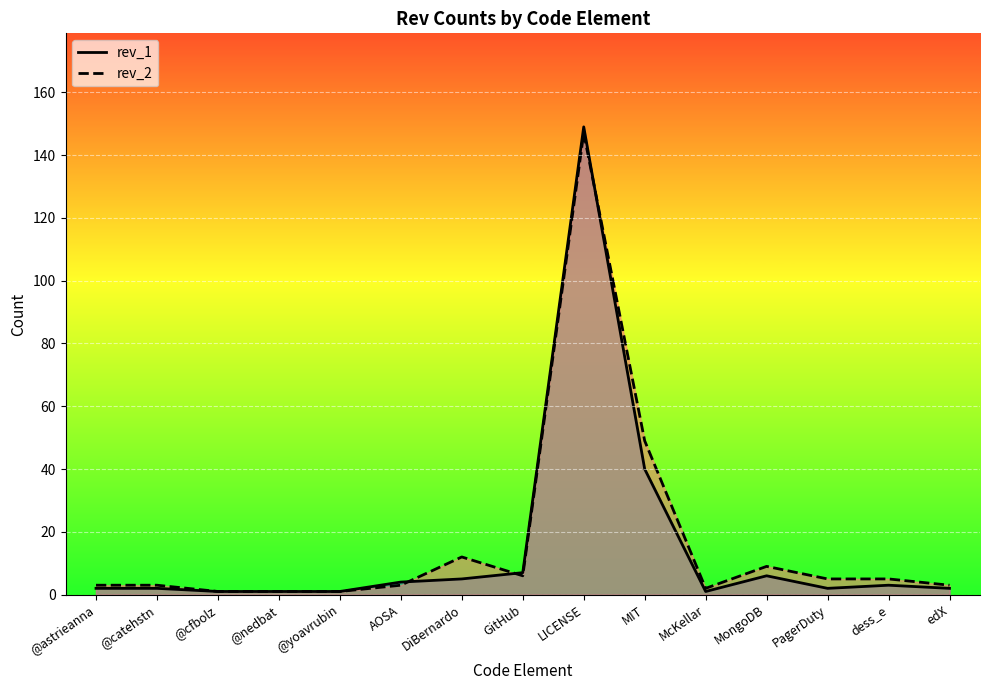

How many interior local valleys does the rev_1 series have?

2